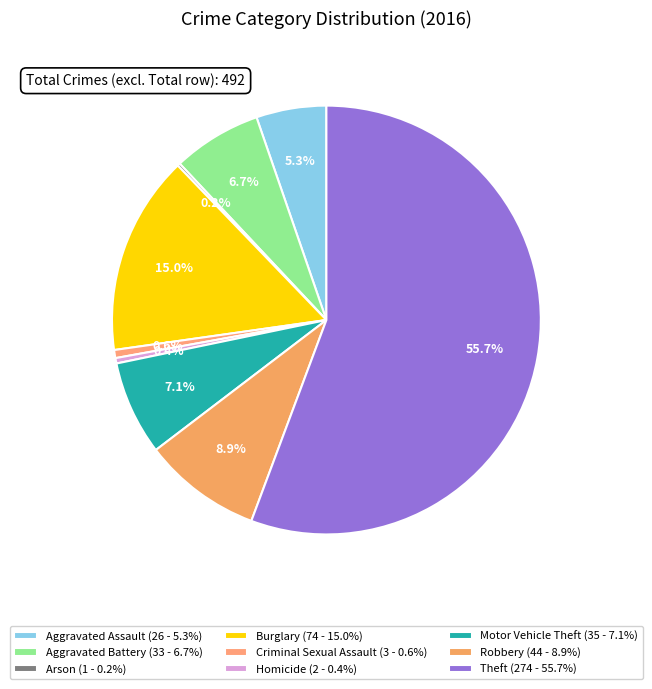

Which slice is the largest?

Theft